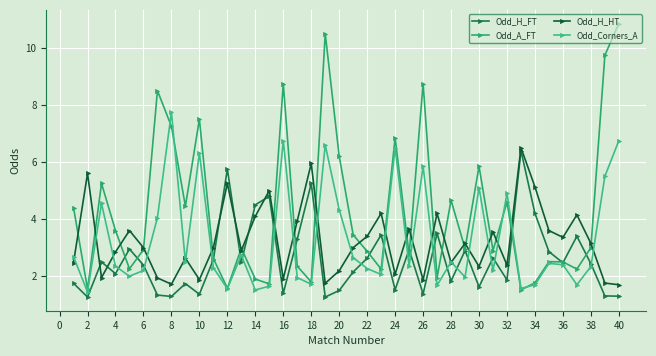

What is the average value of the Odd_Corners_A series?

3.3